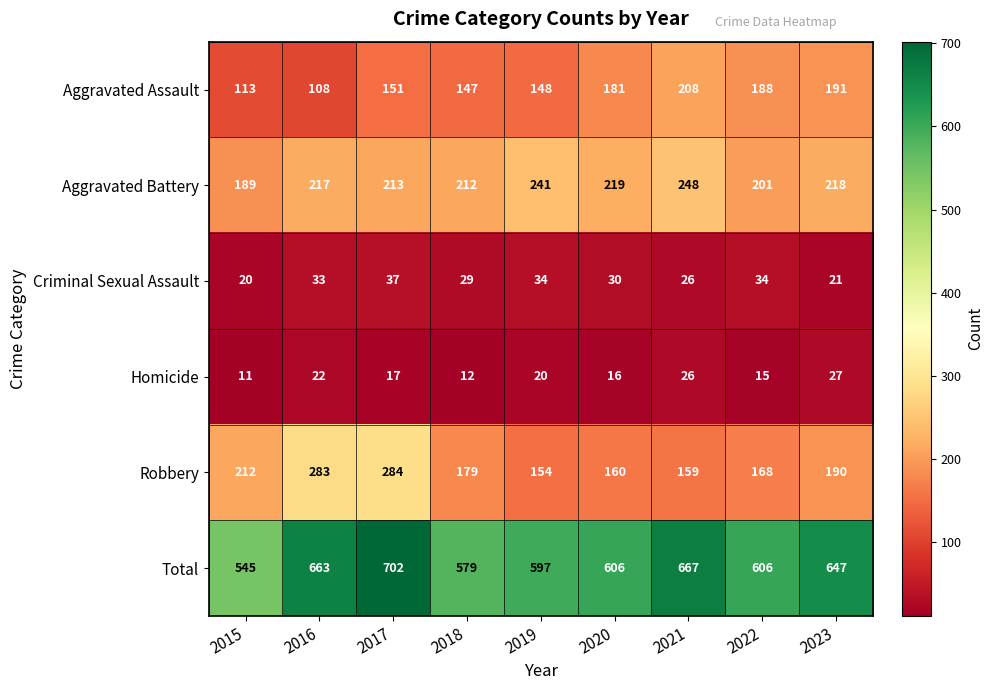

What is the approximate value of Aggravated Assault at 2018, to the nearest 10?

150